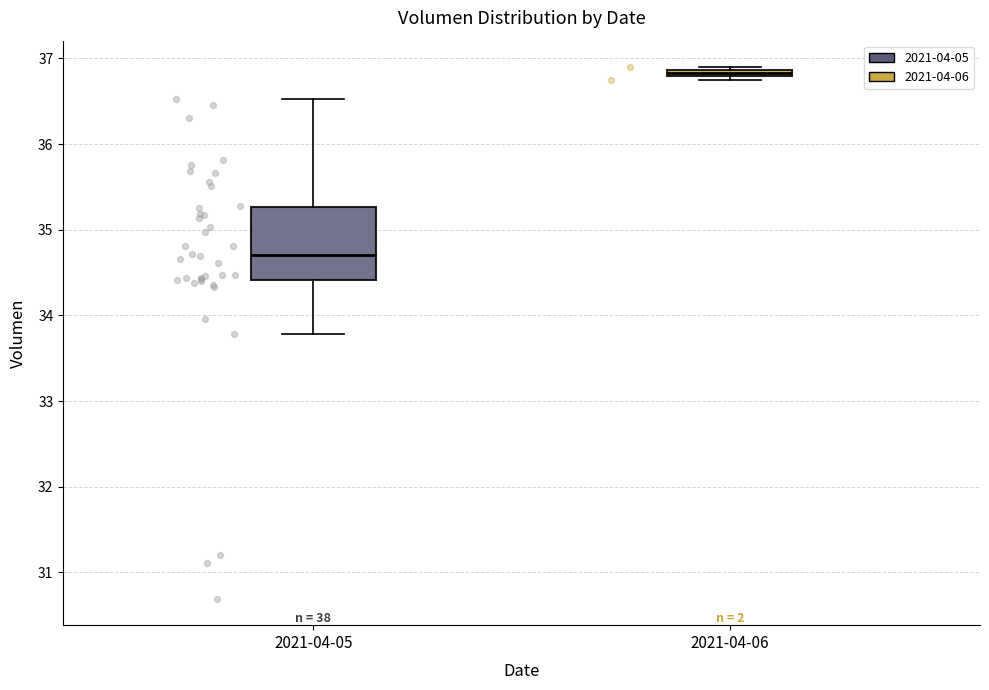

Which box has the lowest median line?

2021-04-05